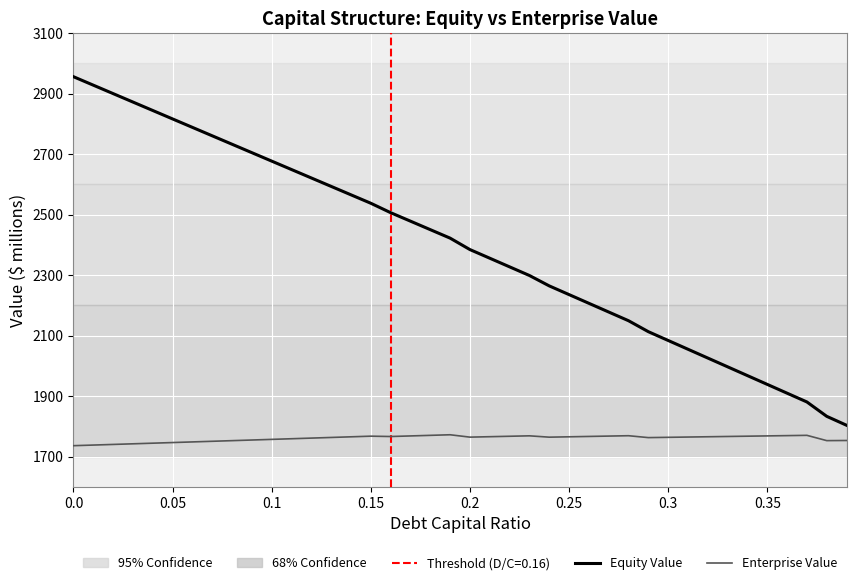

How many values in the Enterprise Value series exceed 1764?

22